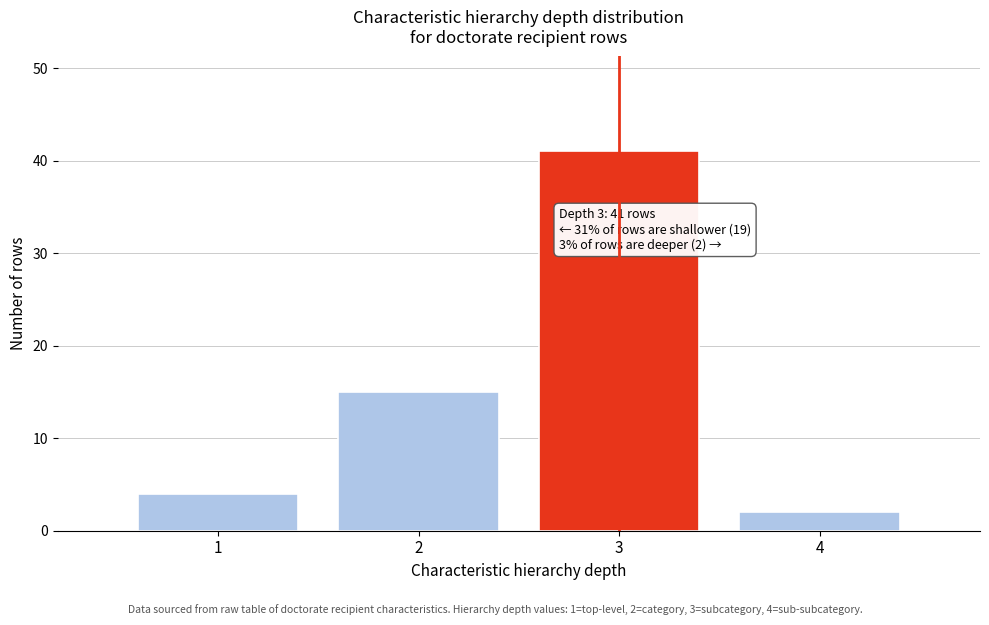

Reading right to left, transcribe all the data shown in this chart.

4=2	3=41	2=15	1=4